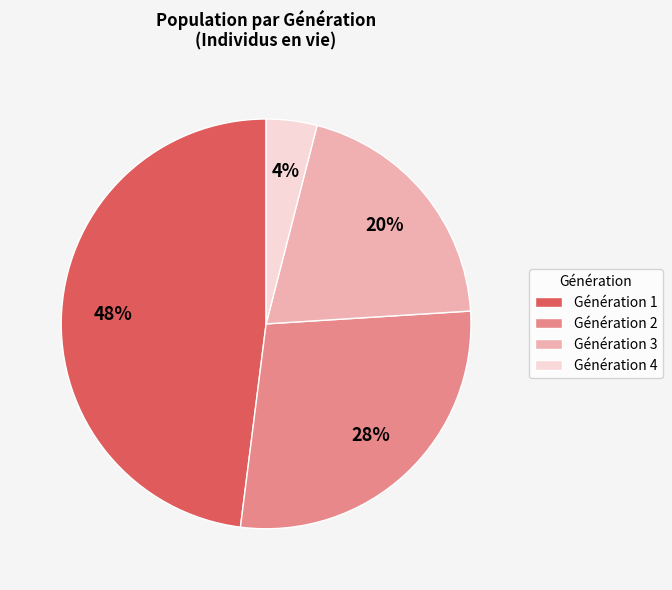

Count the number of slices in the pie.

4